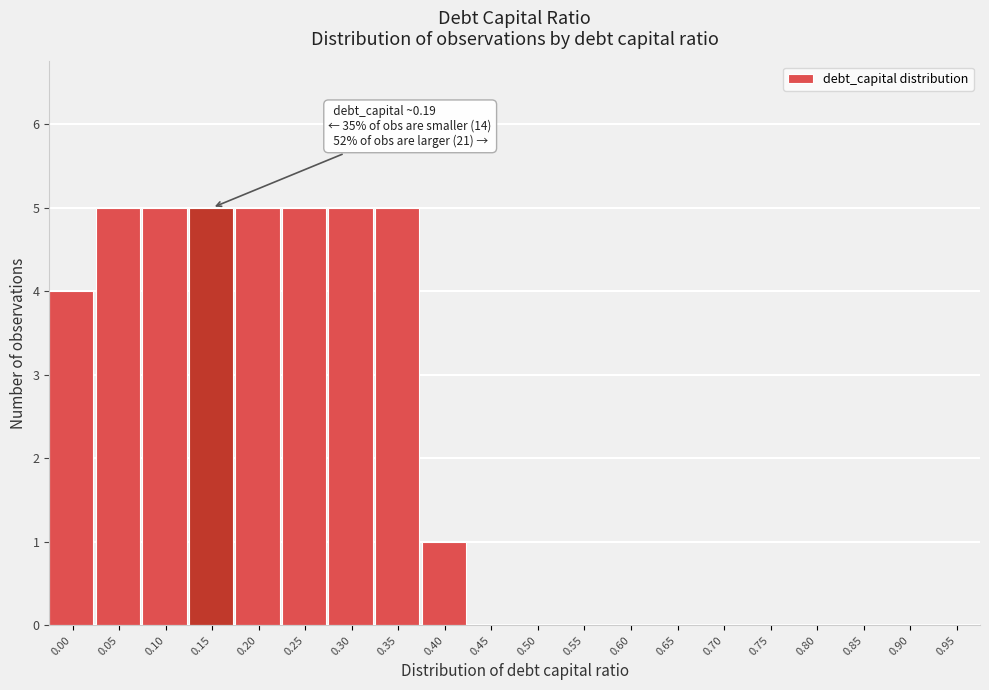

Reading left to right, extract all data points from this chart.

0.00=4	0.05=5	0.10=5	0.15=5	0.20=5	0.25=5	0.30=5	0.35=5	0.40=1	0.45=0	0.50=0	0.55=0	0.60=0	0.65=0	0.70=0	0.75=0	0.80=0	0.85=0	0.90=0	0.95=0